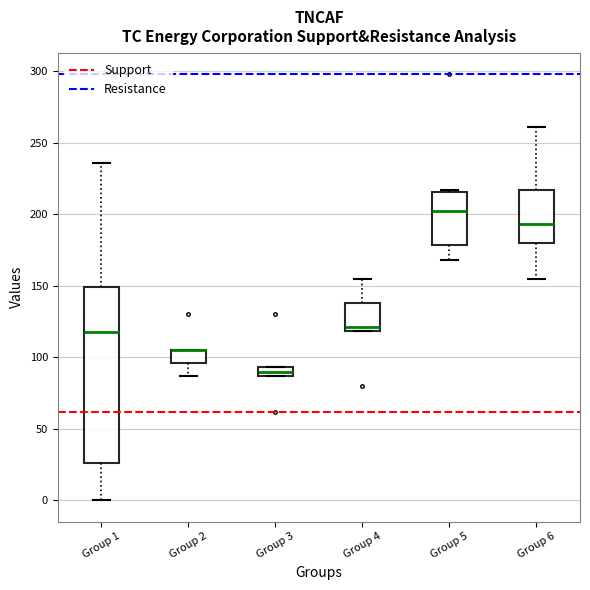

Comparing the boxes themselves (not the whiskers), which one is the tallest?

Group 1